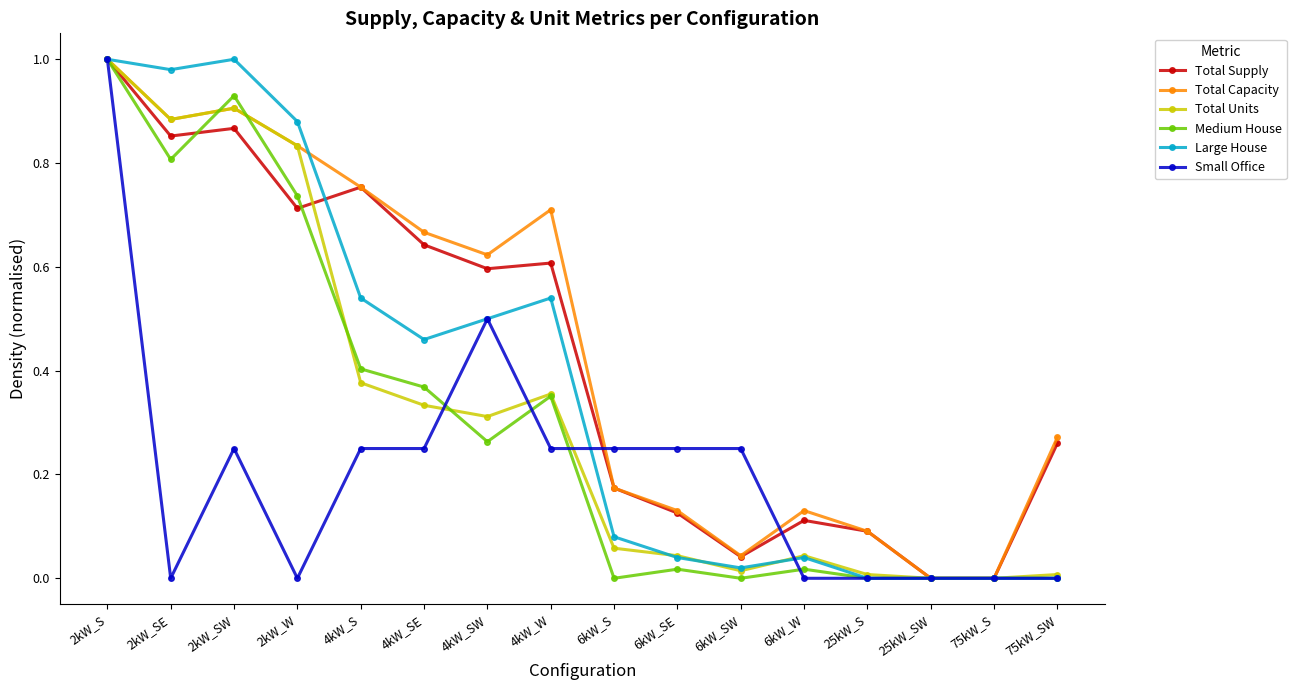

How many lines are shown in the chart?

6